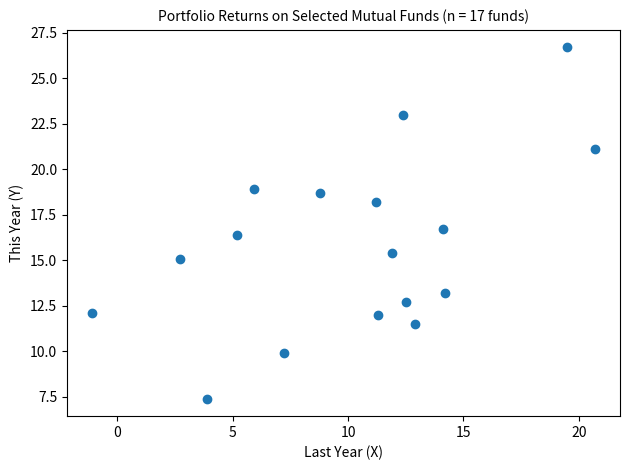

What is the range of X values (max minus min)?

21.8